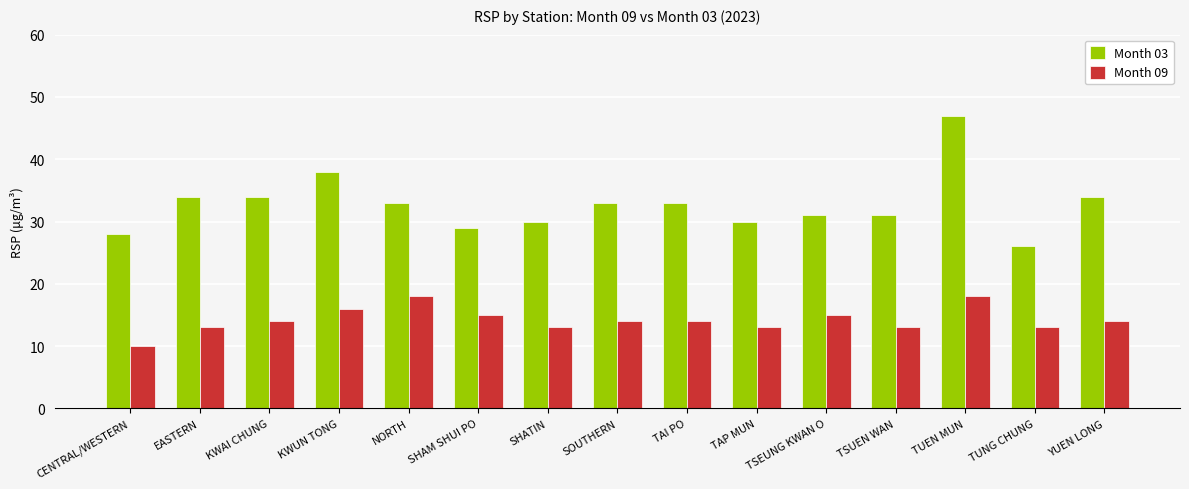

True or false: Month 09 has a value of 10 at CENTRAL/WESTERN.

True